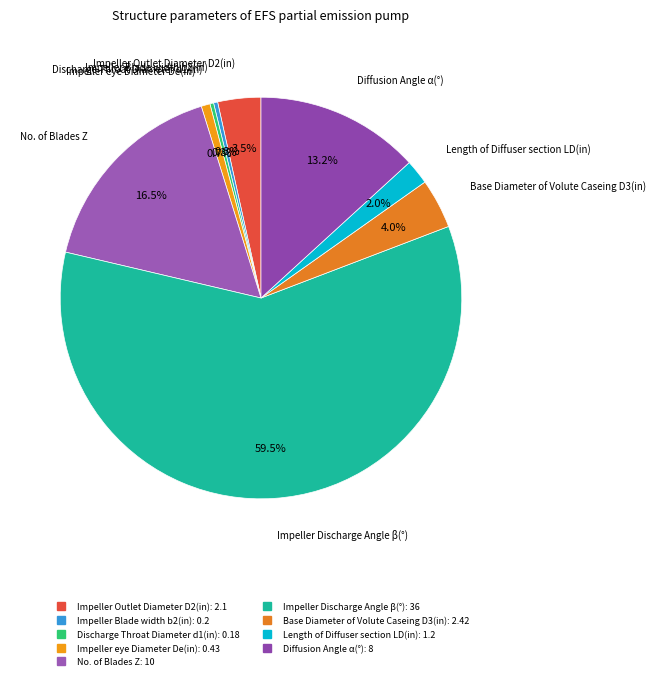

True or false: Diffusion Angle α(°) accounts for 24% of the total.

False